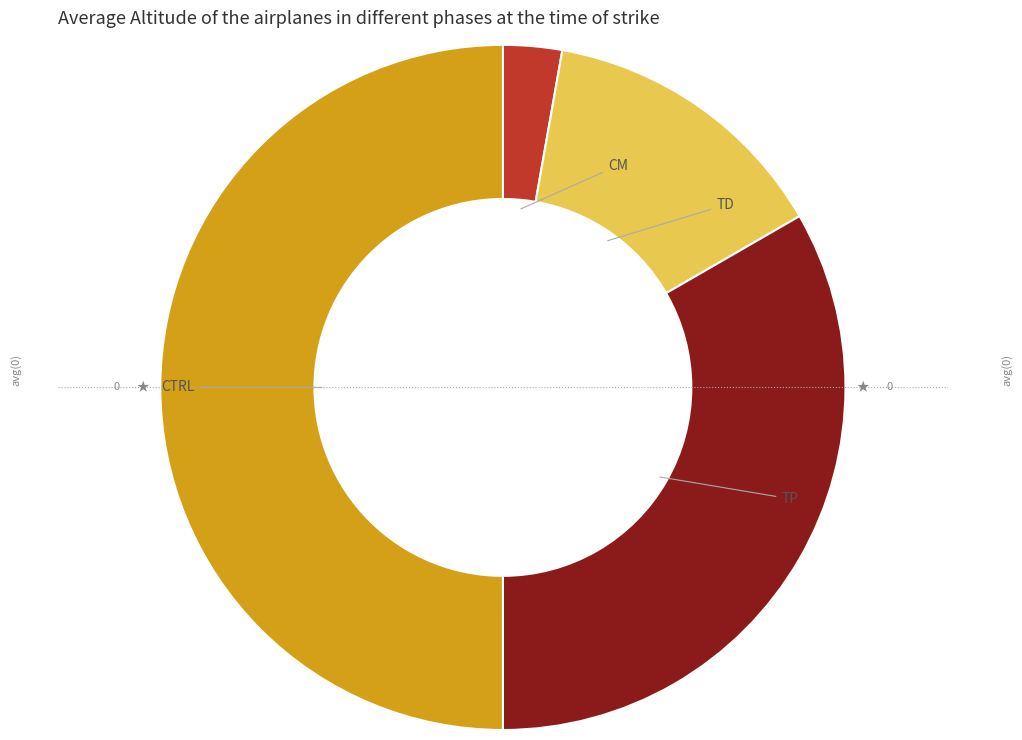

What percentage is the CTRL slice, to the nearest percent?

50%